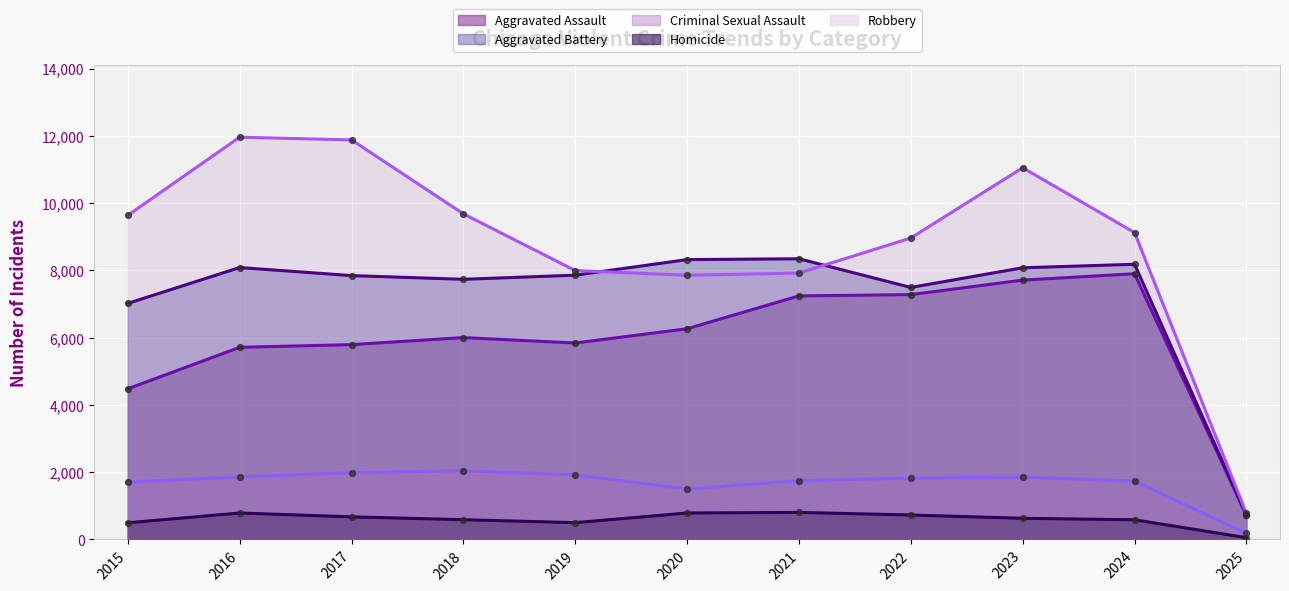

Which series has the largest total across all categories?

Robbery